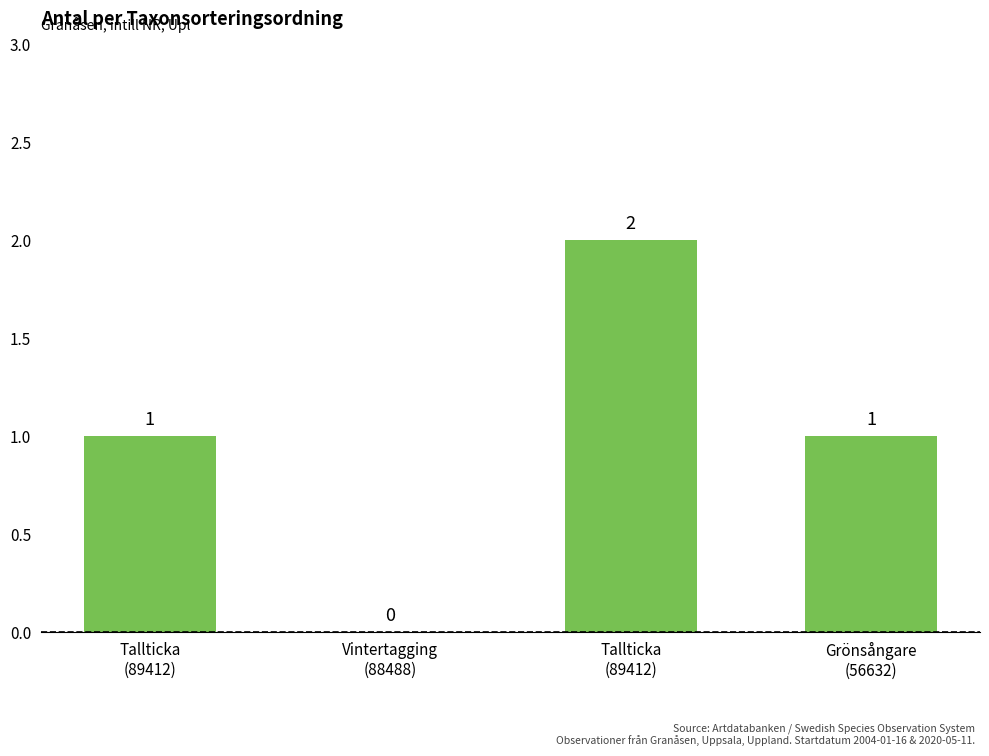

How many positive values are there?

3